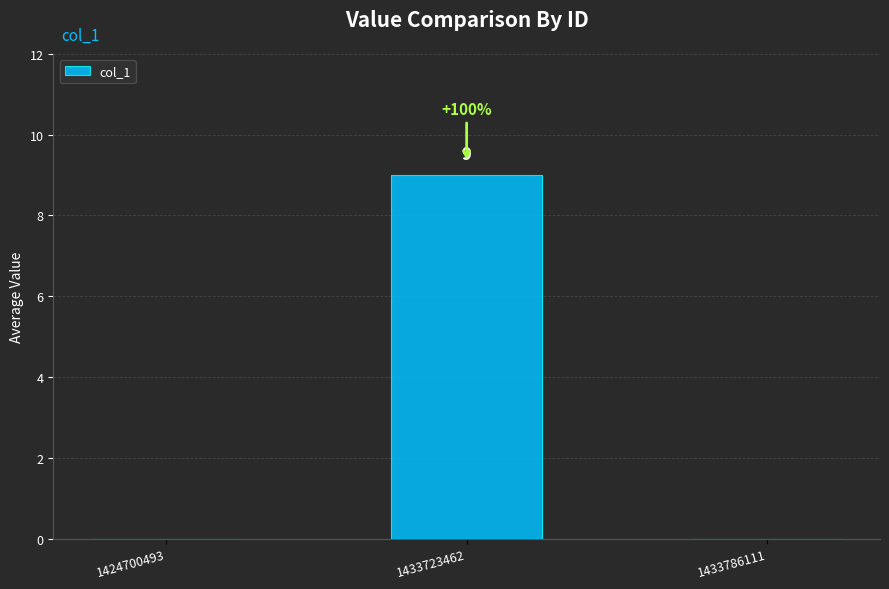

What is the maximum value shown in the chart?

9